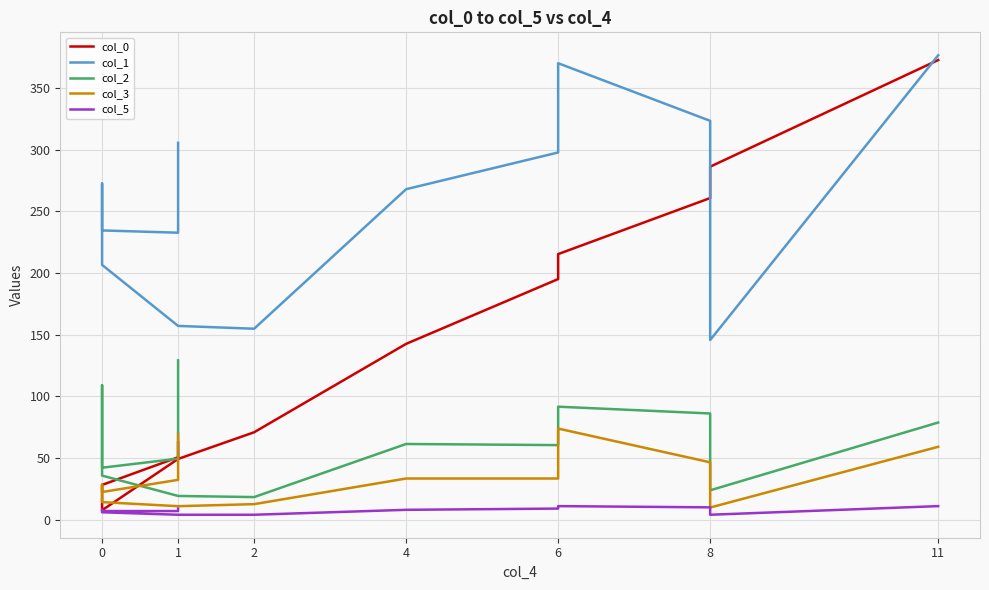

Between 1 and 8, which series saw the biggest shift?

col_0